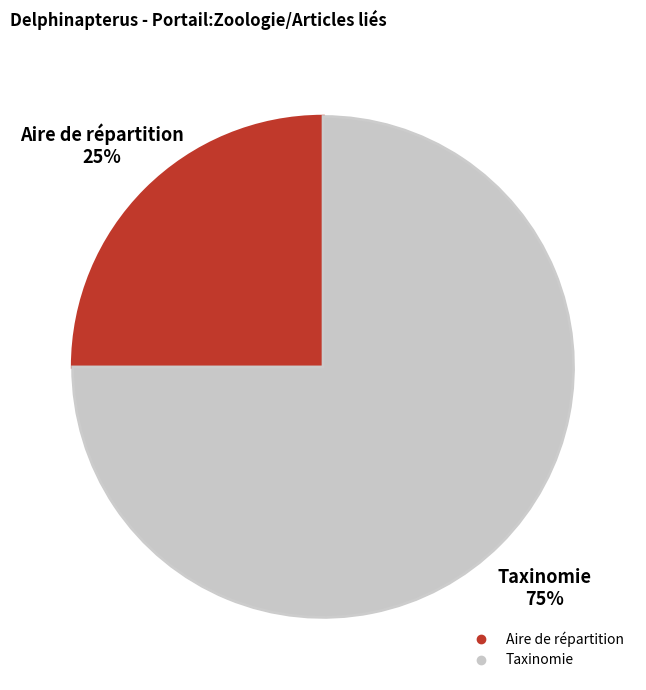

Which category has the biggest portion of the pie?

Taxinomie